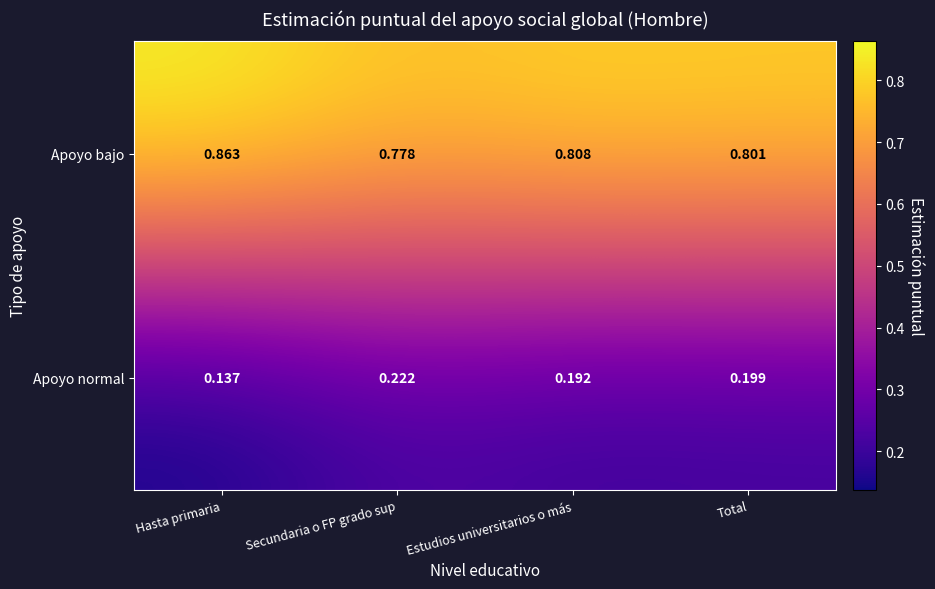

Which series has the largest total across all categories?

Apoyo bajo